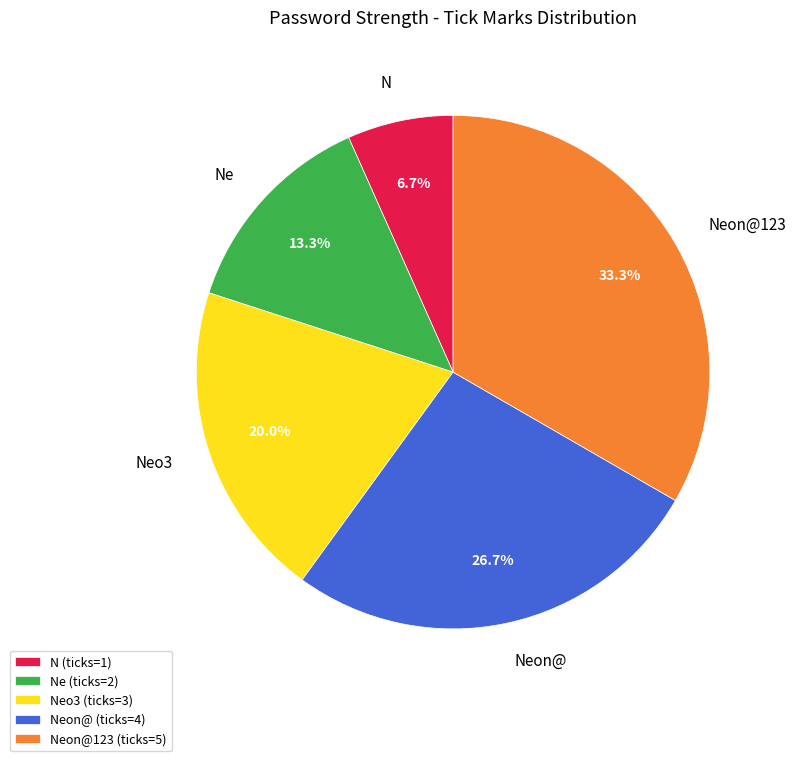

What is the largest slice in the pie chart?

Neon@123